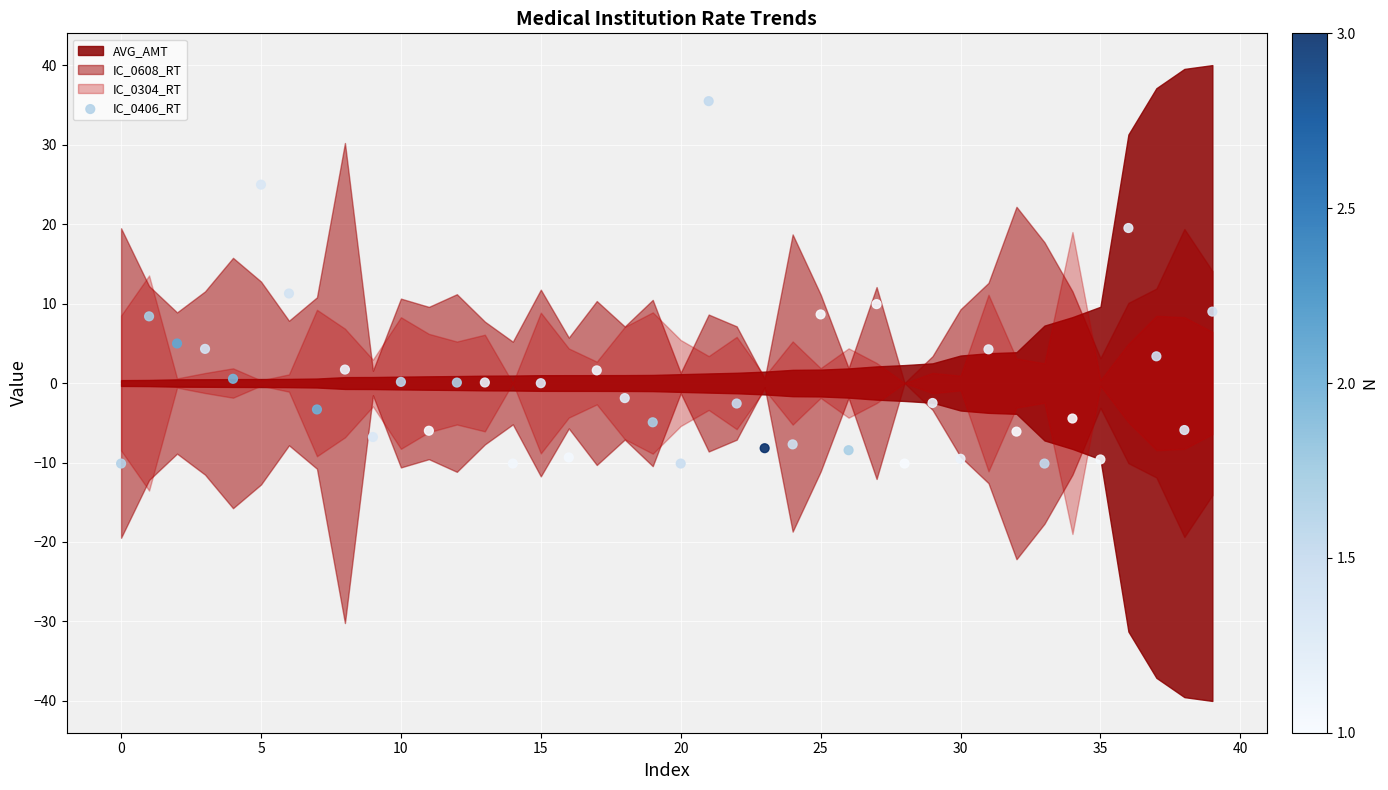

What is the range of Y values (max minus min)?

45.6